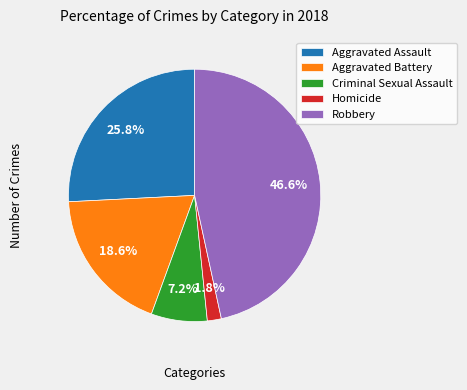

To the nearest percent, what is the combined percentage of Robbery and Criminal Sexual Assault?

54%